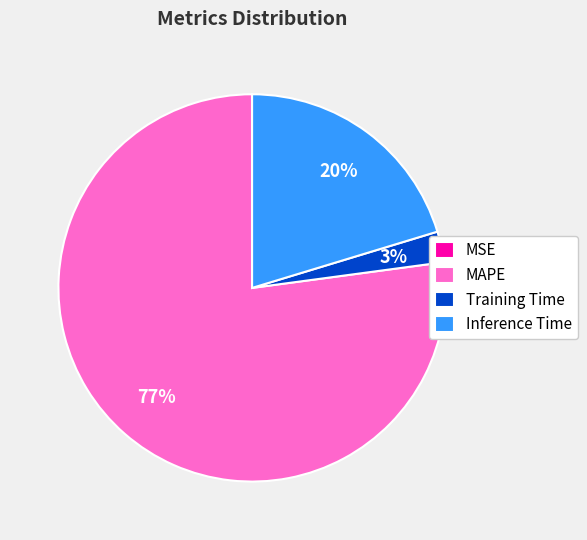

What is the majority slice?

MAPE